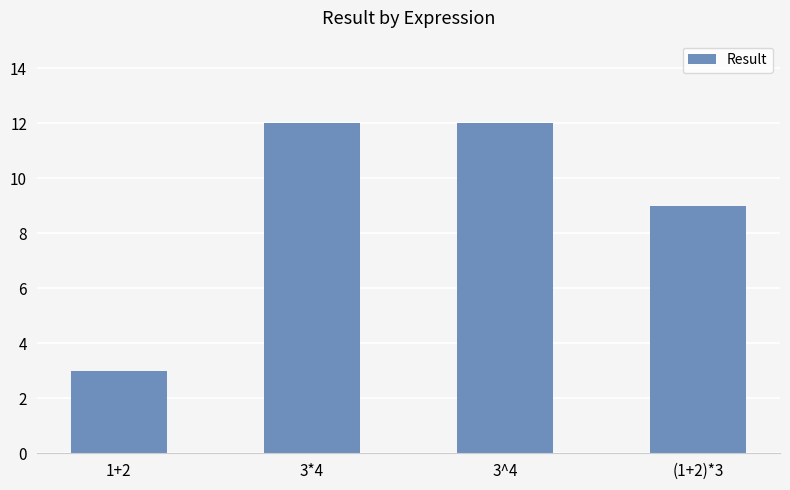

Does the chart contain any negative values?

No